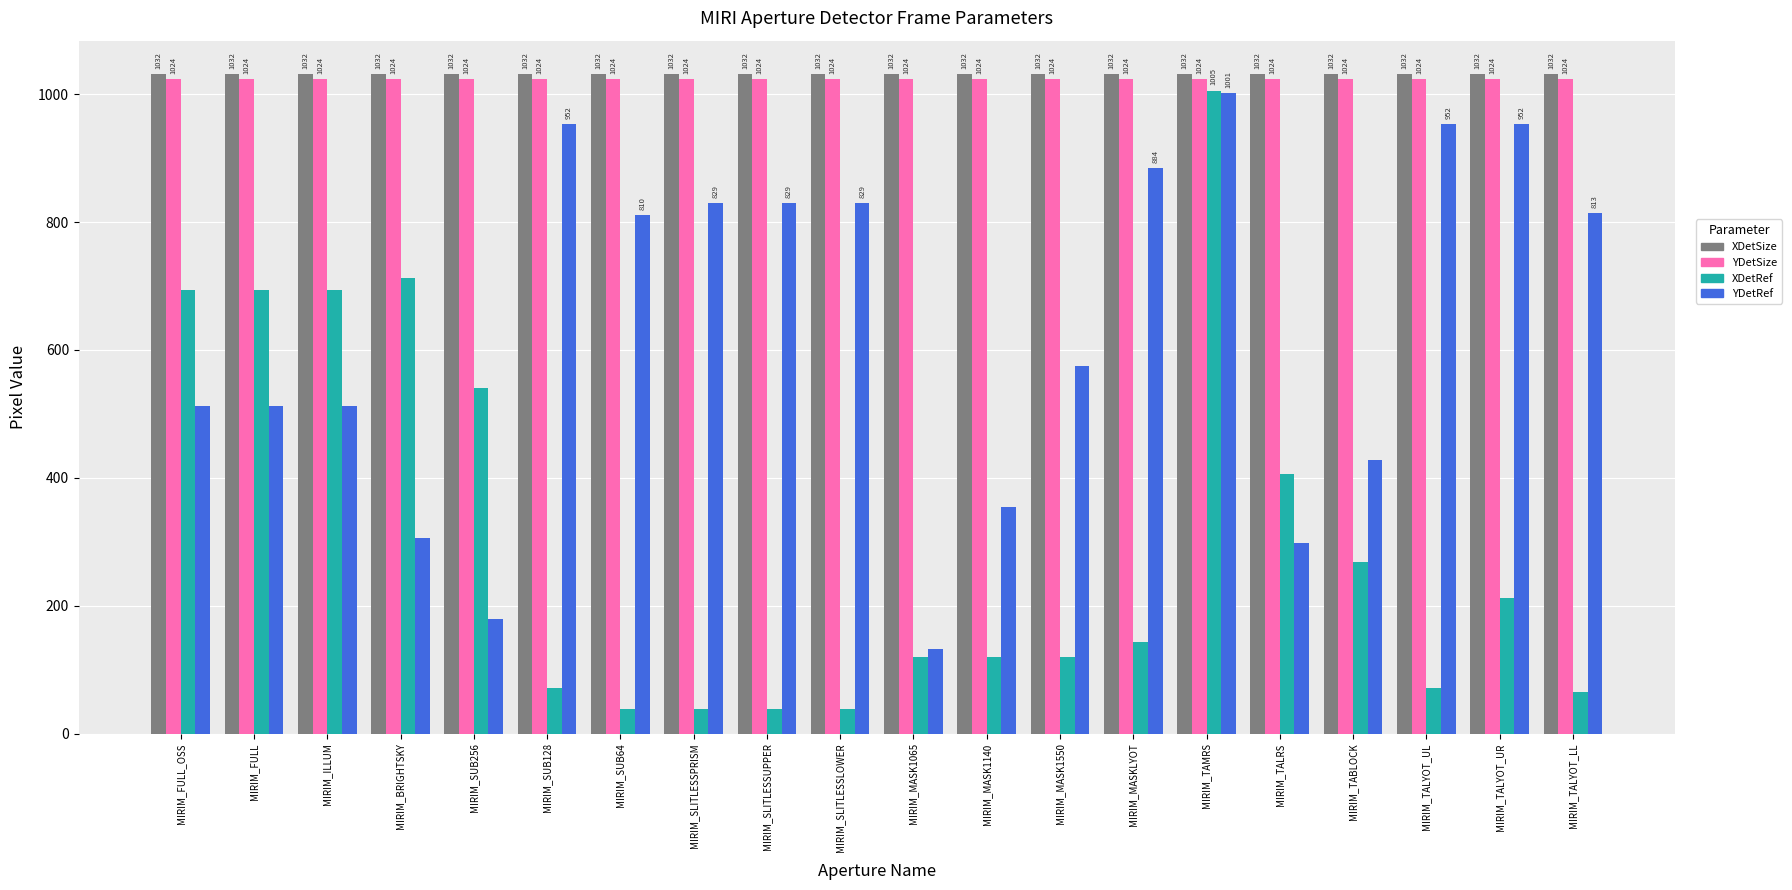

What is the sum of the XDetSize values at MIRIM_SLITLESSPRISM and MIRIM_MASKLYOT?

2064.0